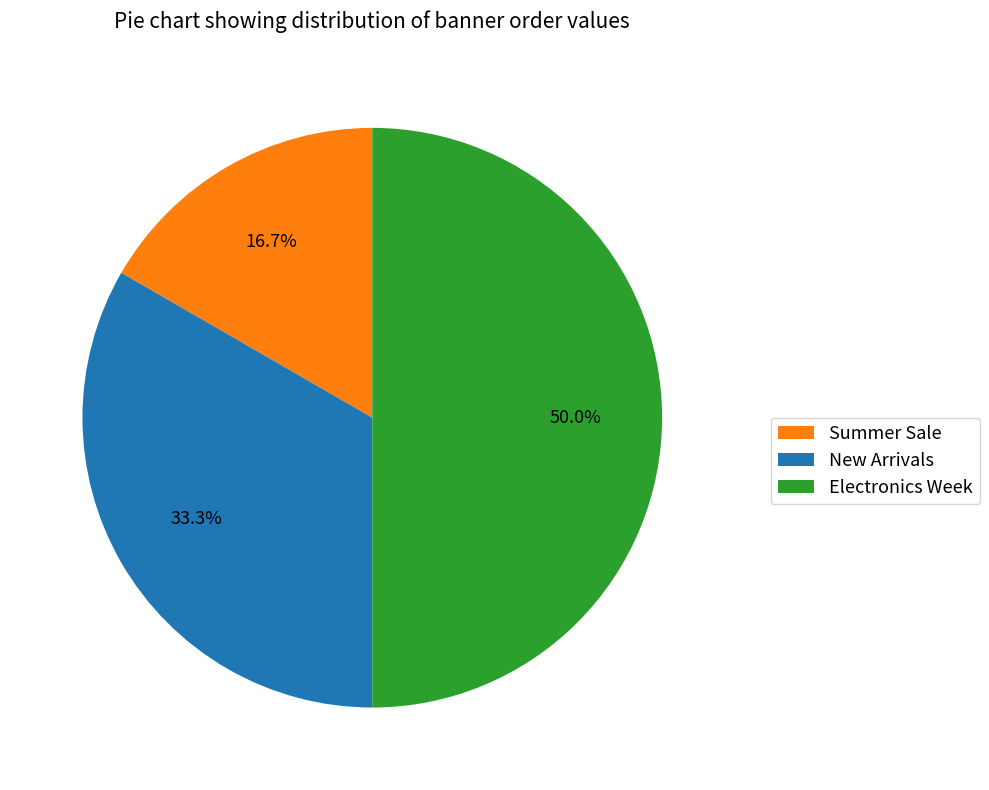

True or false: Electronics Week accounts for 40% of the total.

False